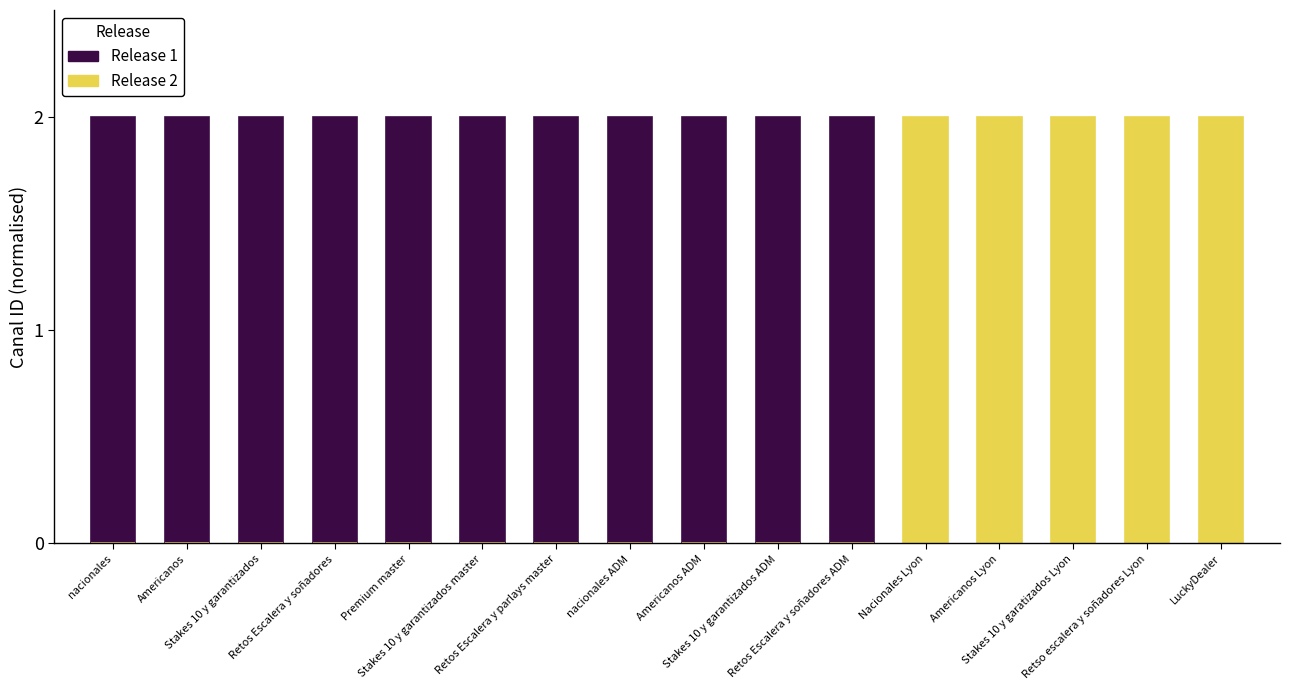

Between nacionales and Retos Escalera y soñadores, which series saw the biggest shift?

Release 1